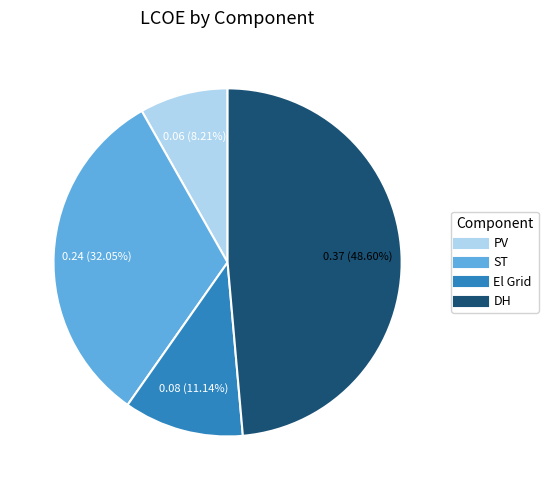

Between ST and DH, which is larger?

DH